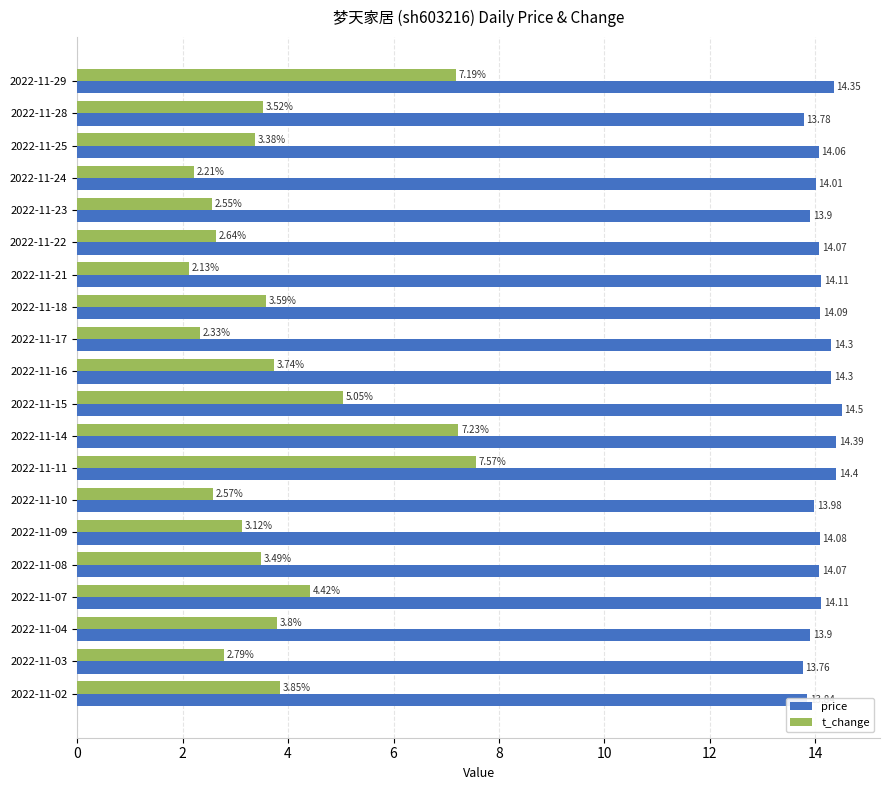

Rank the series by their maximum value, from highest to lowest.

price, t_change